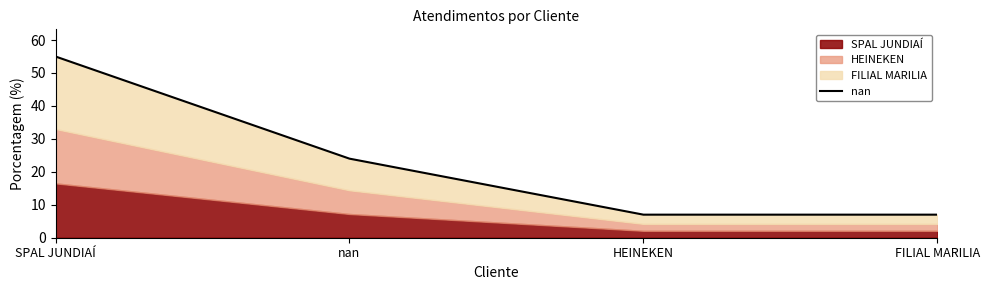

Reading left to right, transcribe all the data shown in this chart.

55	24	7	7